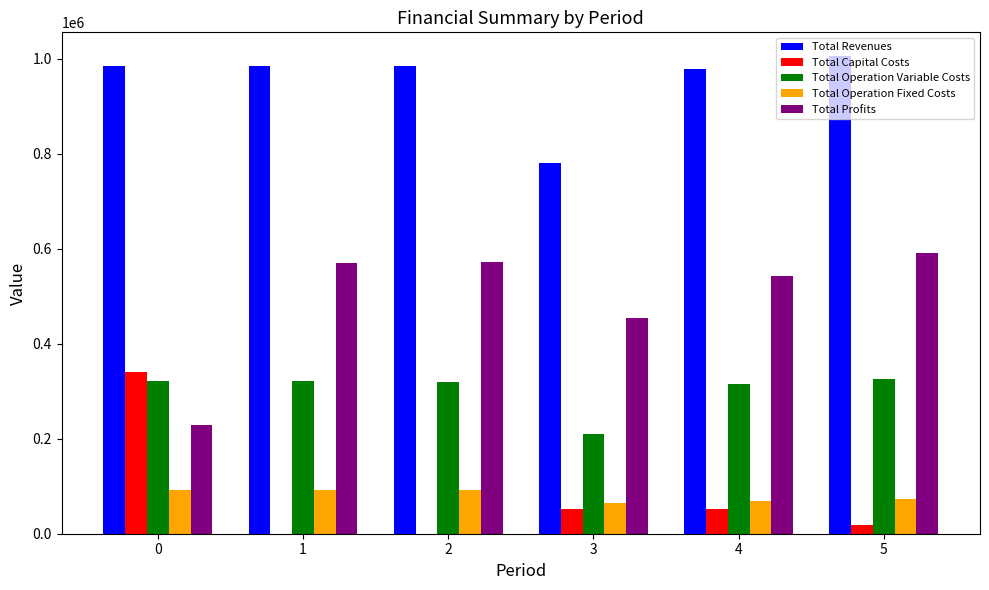

Which series has the largest total across all categories?

Total Revenues